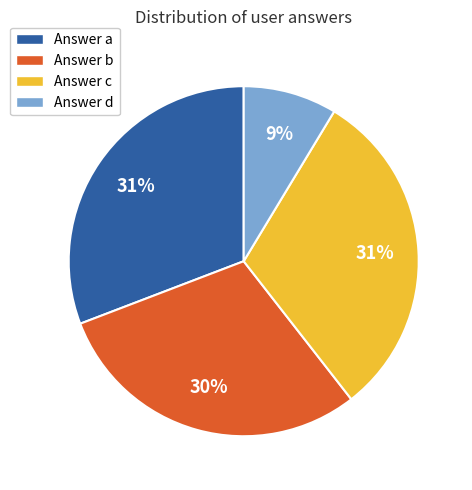

What is the smallest slice in the pie chart?

Answer d